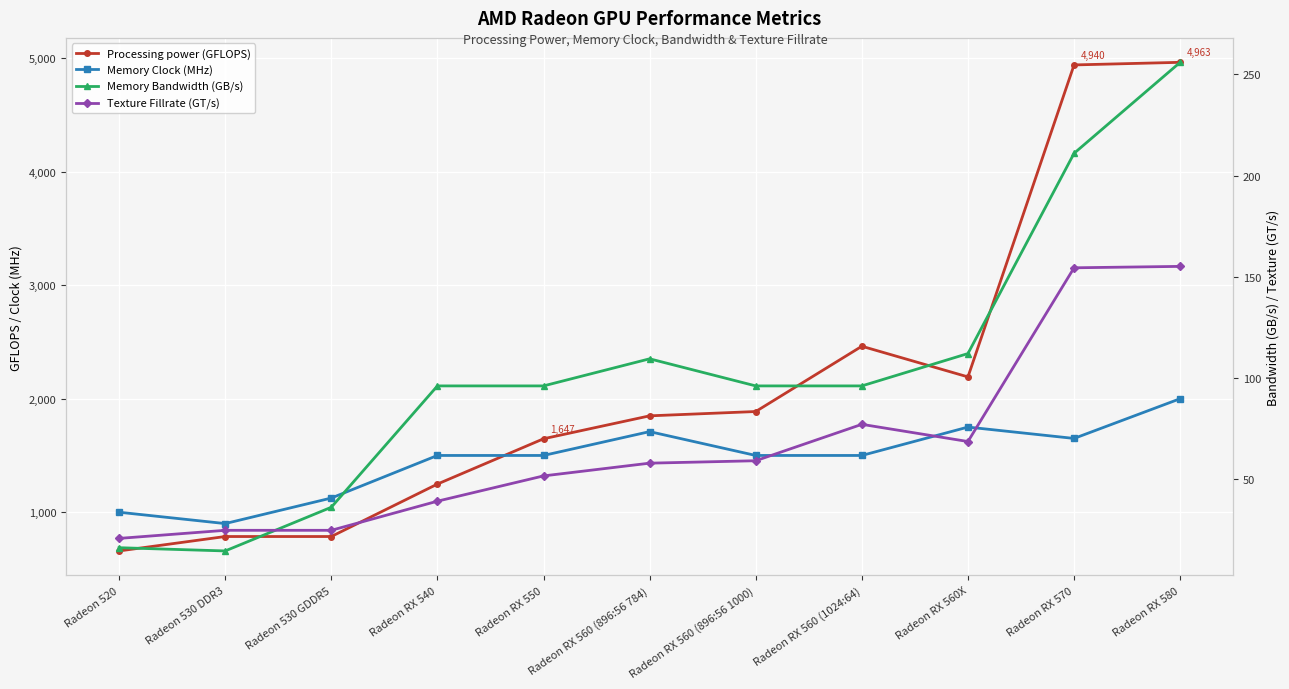

Reading right to left, list all the values displayed in this chart.

Processing power (GFLOPS): Radeon RX 580=4963.0	Radeon RX 570=4940.0	Radeon RX 560X=2192.0	Radeon RX 560 (1024:64)=2462.0	Radeon RX 560 (896:56 1000)=1887.0	Radeon RX 560 (896:56 784)=1849.0	Radeon RX 550=1647.0	Radeon RX 540=1248.0	Radeon 530 GDDR5=786.0	Radeon 530 DDR3=786.0	Radeon 520=659.0
Memory Clock (MHz): Radeon RX 580=2000.0	Radeon RX 570=1650.0	Radeon RX 560X=1750.0	Radeon RX 560 (1024:64)=1500.0	Radeon RX 560 (896:56 1000)=1500.0	Radeon RX 560 (896:56 784)=1710.0	Radeon RX 550=1500.0	Radeon RX 540=1500.0	Radeon 530 GDDR5=1125.0	Radeon 530 DDR3=900.0	Radeon 520=1000.0
Memory Bandwidth (GB/s): Radeon RX 580=256.0	Radeon RX 570=211.0	Radeon RX 560X=112.0	Radeon RX 560 (1024:64)=96.0	Radeon RX 560 (896:56 1000)=96.0	Radeon RX 560 (896:56 784)=109.4	Radeon RX 550=96.0	Radeon RX 540=96.0	Radeon 530 GDDR5=36.0	Radeon 530 DDR3=14.4	Radeon 520=16.0
Texture Fillrate (GT/s): Radeon RX 580=155.1	Radeon RX 570=154.4	Radeon RX 560X=68.5	Radeon RX 560 (1024:64)=77.0	Radeon RX 560 (896:56 1000)=59.0	Radeon RX 560 (896:56 784)=57.8	Radeon RX 550=51.5	Radeon RX 540=39.0	Radeon 530 GDDR5=24.6	Radeon 530 DDR3=24.6	Radeon 520=20.6